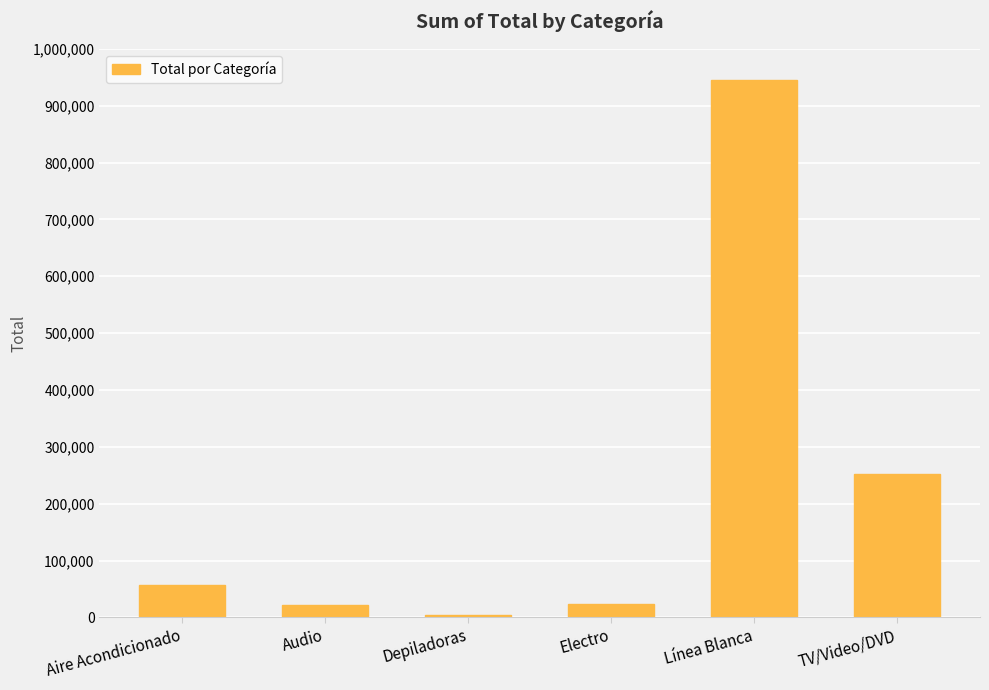

Are the bars grouped side by side (vs. stacked)?

No